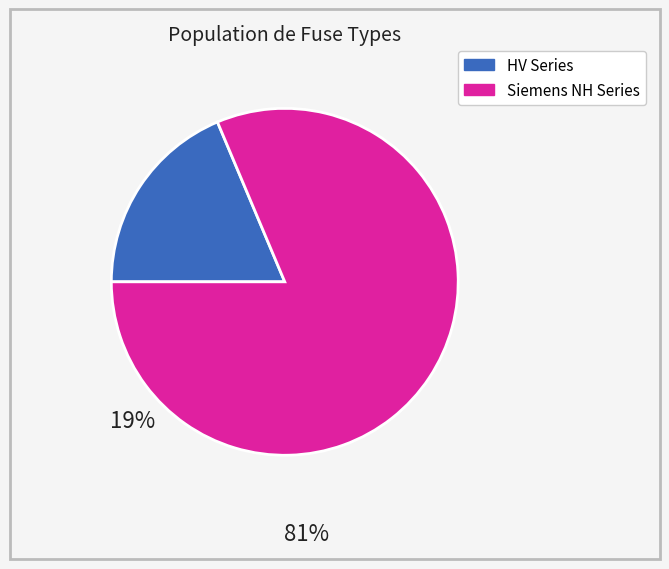

Does any single category account for the majority?

Yes